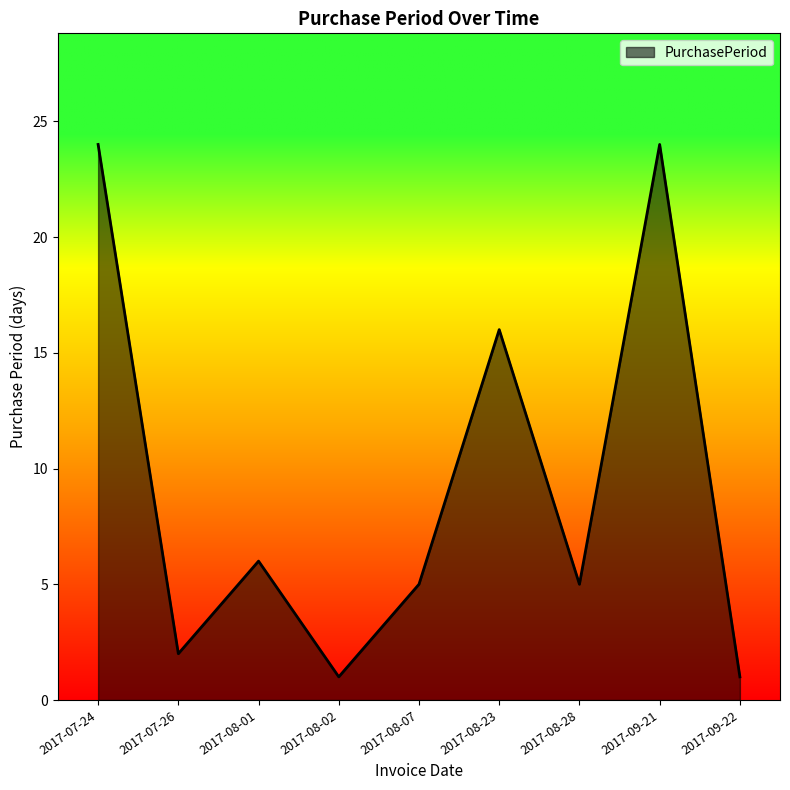

What is the sum of the values at 2017-08-28 and 2017-08-01?

11